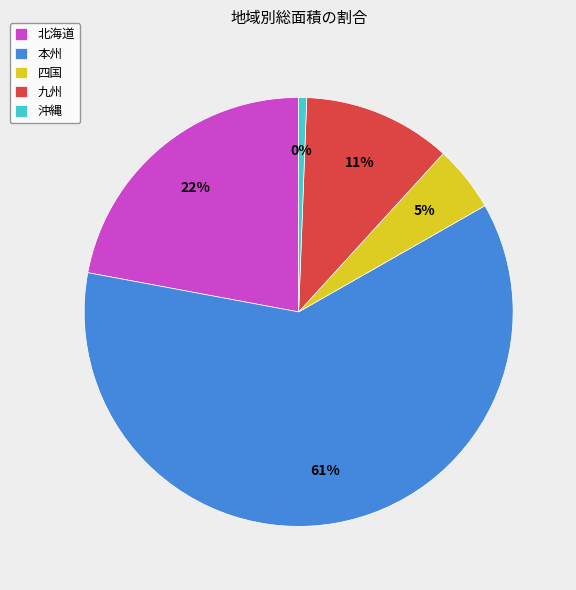

The 本州 slice represents 75% of the pie. True or false?

False